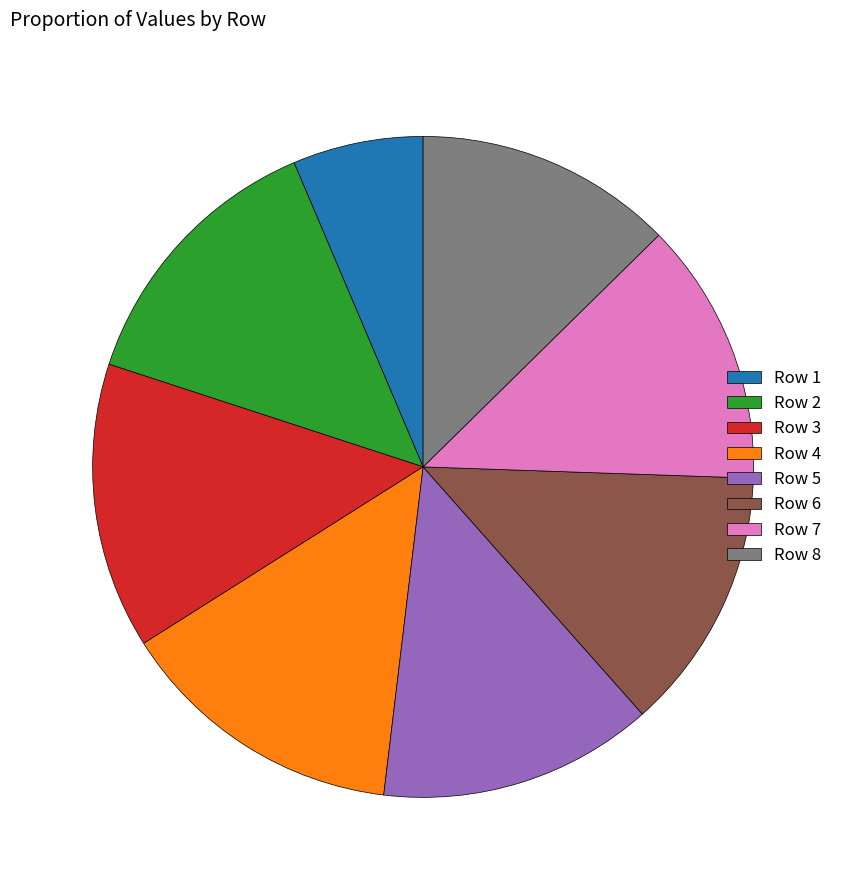

How many slices are in this pie chart?

8